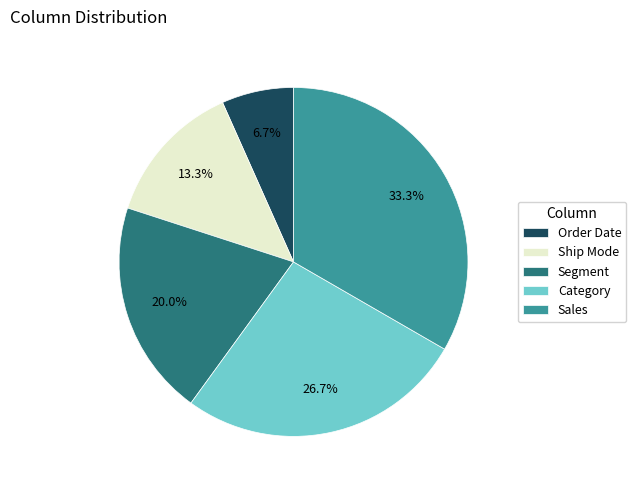

What percentage do Ship Mode and Category together represent?

40.0%